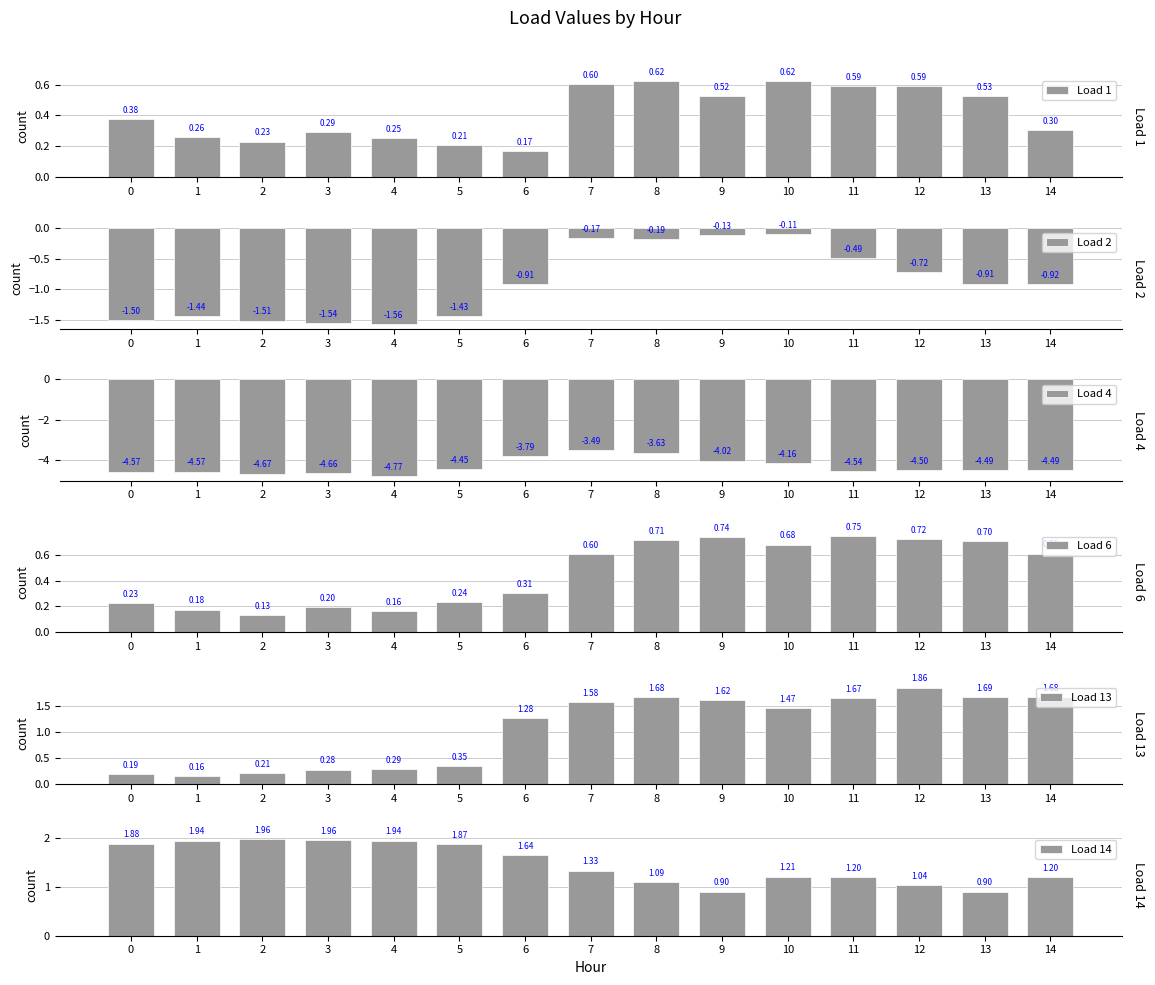

How many data points does each series have?

15